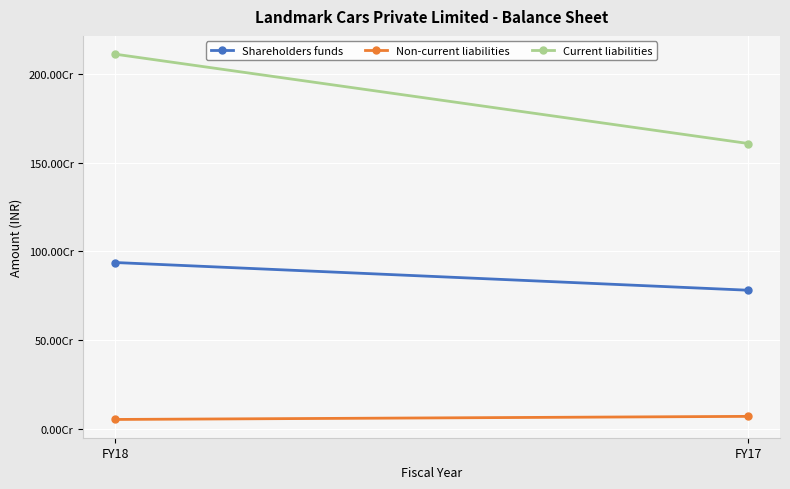

At which category is the sum across all series the highest?

FY18